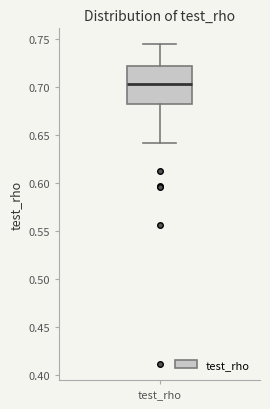

Where is the upper edge of the box for test_rho on the y-axis? The values are not printed on the chart, so give them approximately, as read against the axis.

0.720